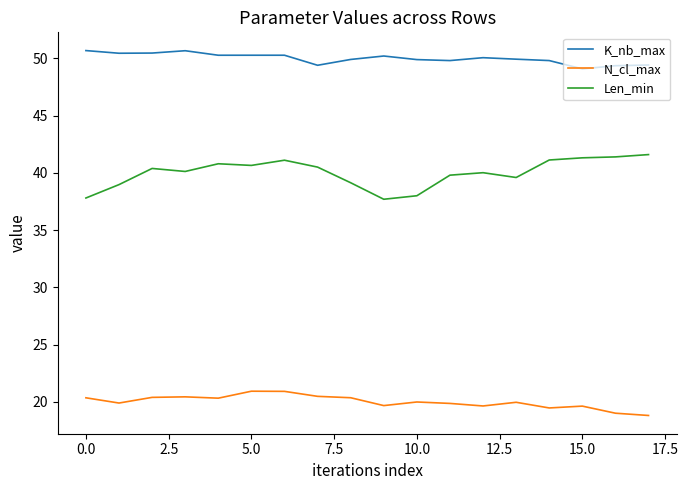

List the series in order of their peak value, lowest first.

N_cl_max, Len_min, K_nb_max